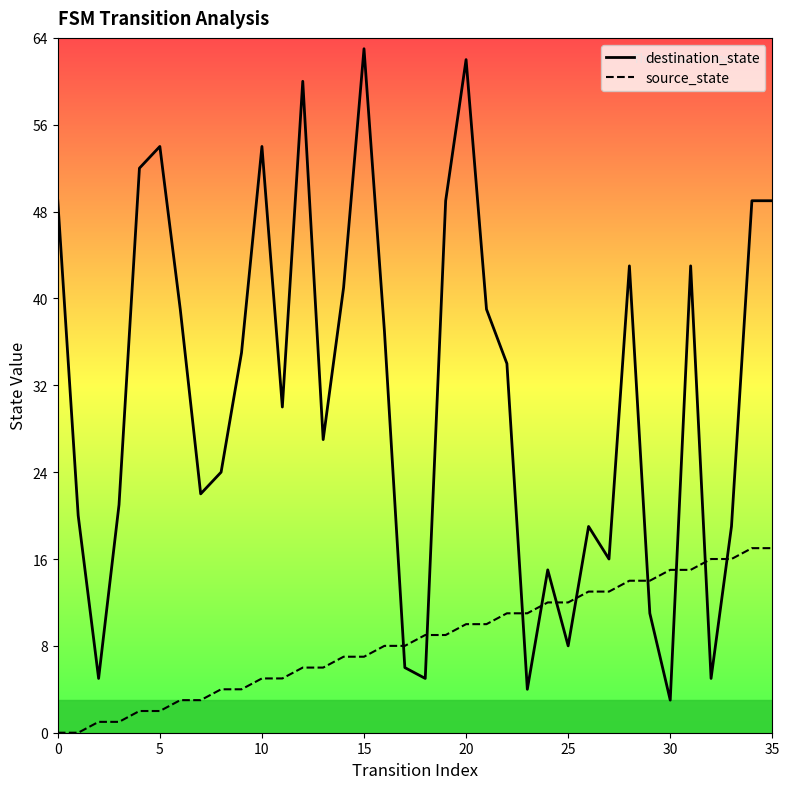

What is the sum of all destination_state values?

1112